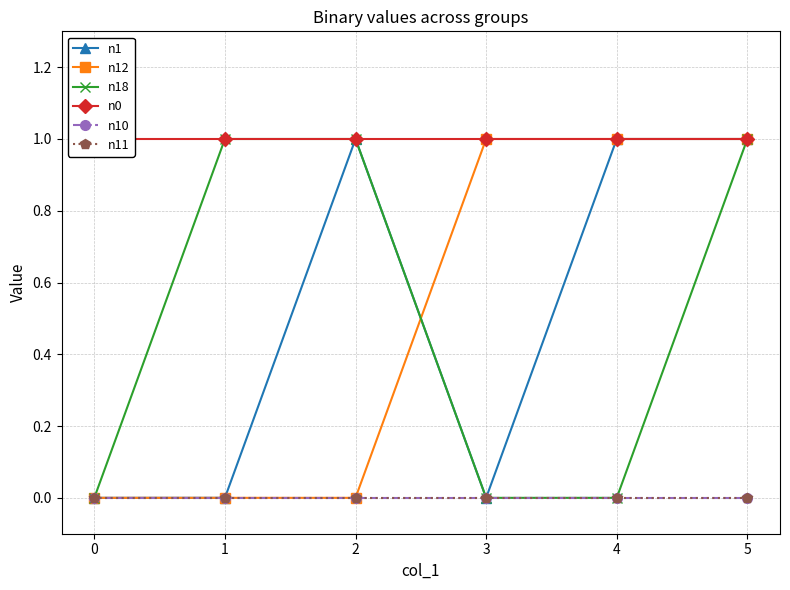

Which has a higher value, 4 or 5?

4